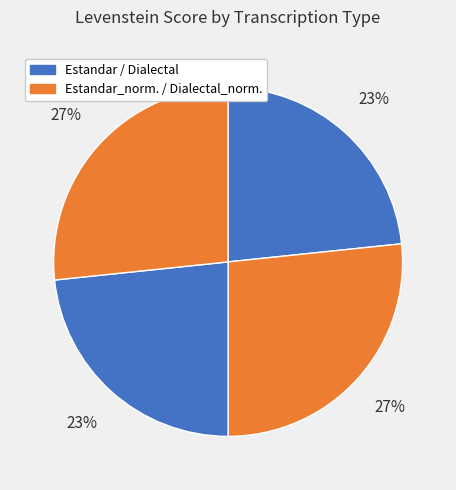

Count the number of slices in the pie.

4